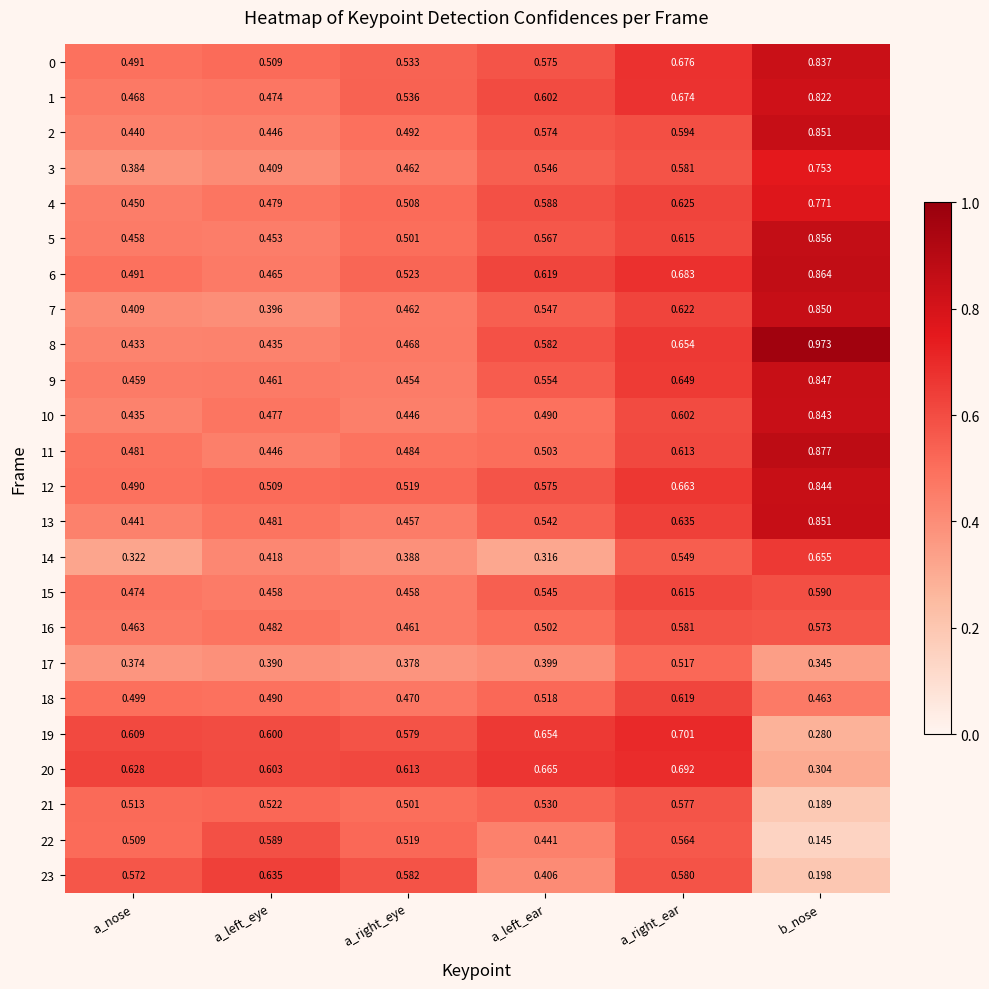

Which category has the highest value across all series?

b_nose